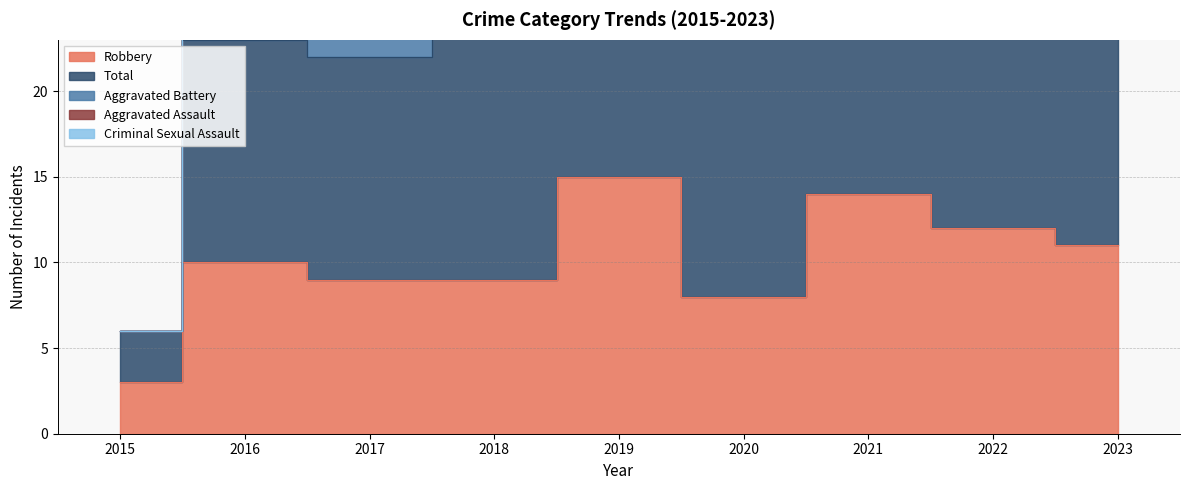

List the series in order of their peak value, lowest first.

Criminal Sexual Assault, Aggravated Assault, Aggravated Battery, Robbery, Total